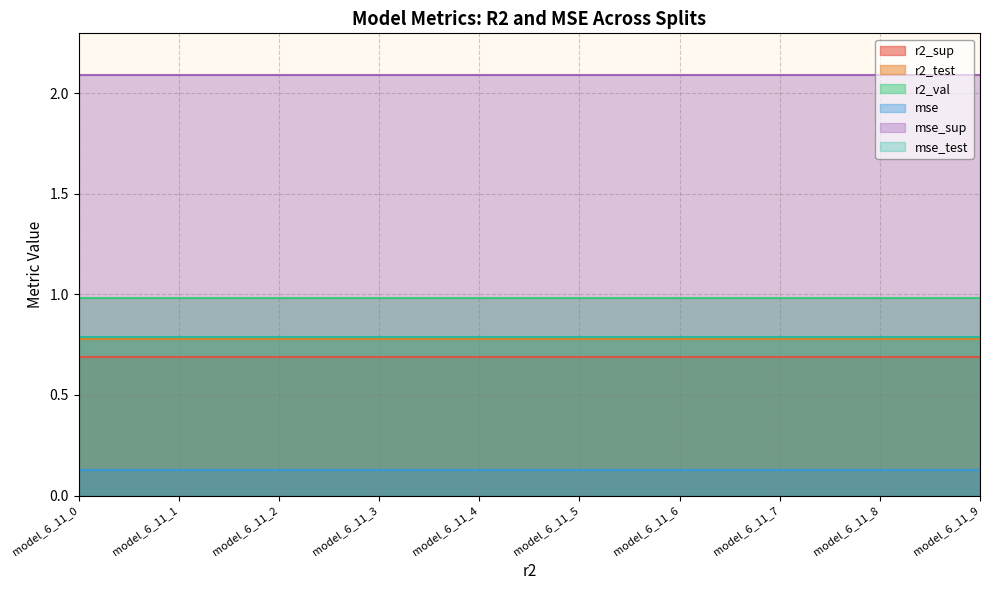

At model_6_11_0, list the series in order from smallest to largest.

mse, r2_sup, r2_test, mse_test, r2_val, mse_sup